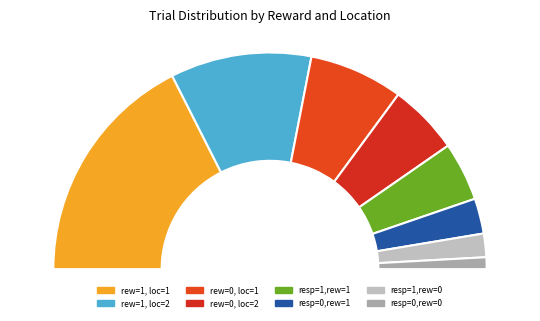

Rank the categories by value from lowest to highest.

resp=0 & rew=0, resp=1 & rew=0, resp=0 & rew=1, resp=1 & rew=1, rew=0 (loc=2), rew=0 (loc=1), rew=1 (loc=2), rew=1 (loc=1)